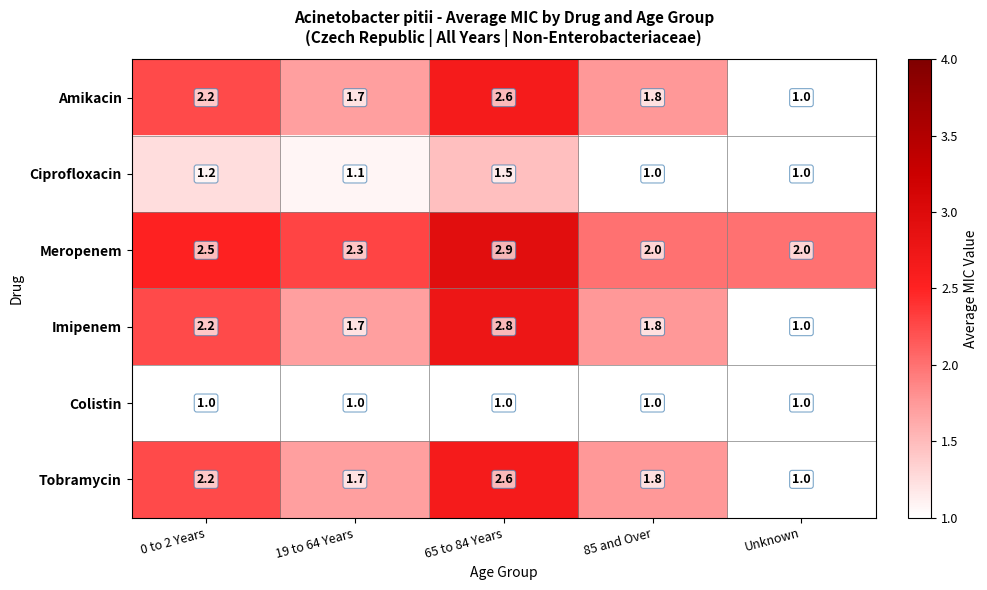

At which category does the chart reach its peak across all series?

65 to 84 Years